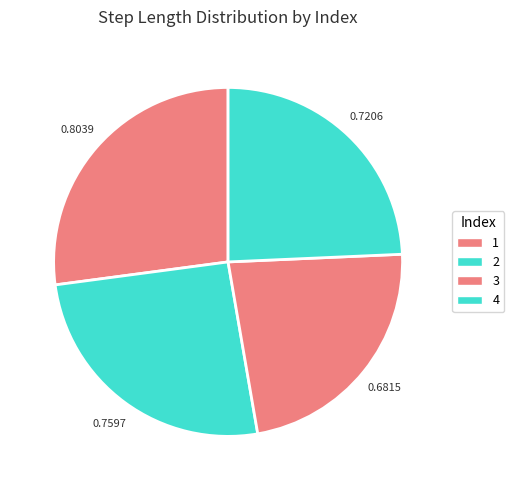

The 3 slice represents 23% of the pie. True or false?

True